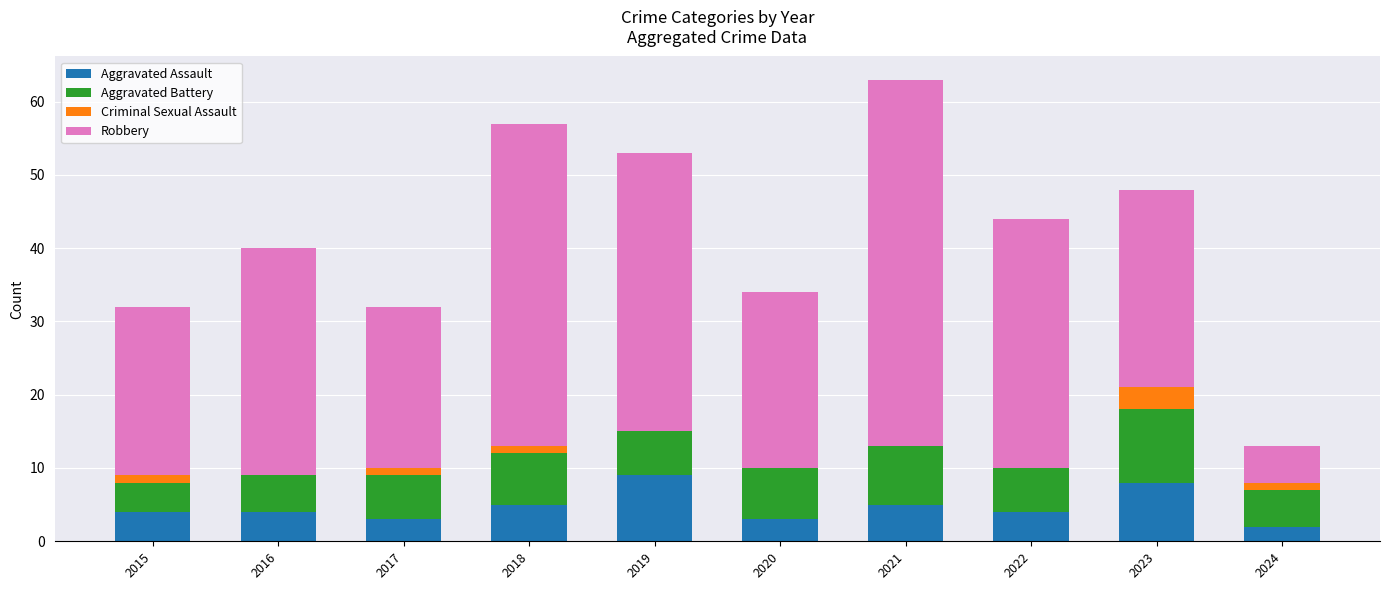

What is the total value across all series at 2020?

34